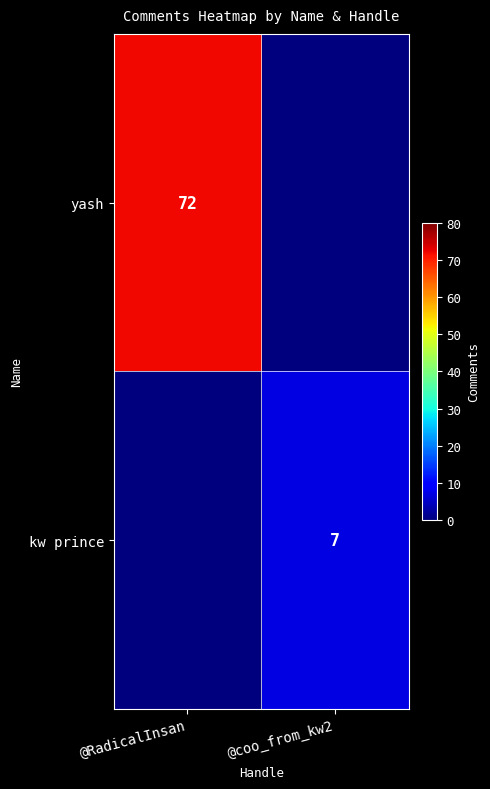

The value of kw prince at @coo_from_kw2 is 7. True or false?

True